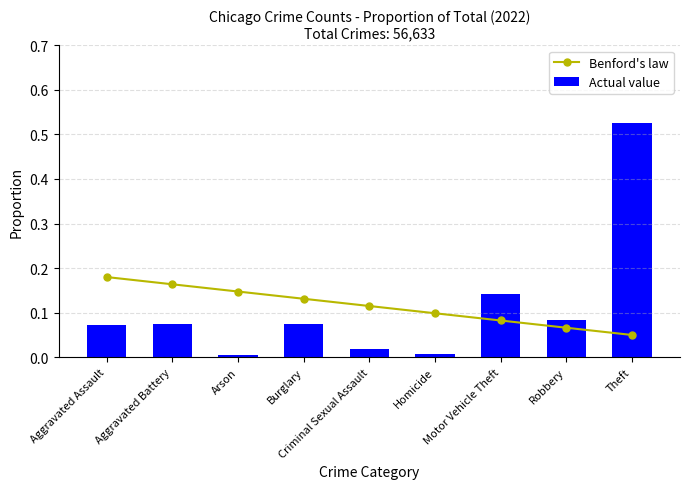

Reading left to right, extract all data points from this chart.

Benford's law: Aggravated Assault=0.2	Aggravated Battery=0.2	Arson=0.1	Burglary=0.1	Criminal Sexual Assault=0.1	Homicide=0.1	Motor Vehicle Theft=0.1	Robbery=0.1	Theft=0.1
Actual value: Aggravated Assault=0.1	Aggravated Battery=0.1	Arson=0.0	Burglary=0.1	Criminal Sexual Assault=0.0	Homicide=0.0	Motor Vehicle Theft=0.1	Robbery=0.1	Theft=0.5